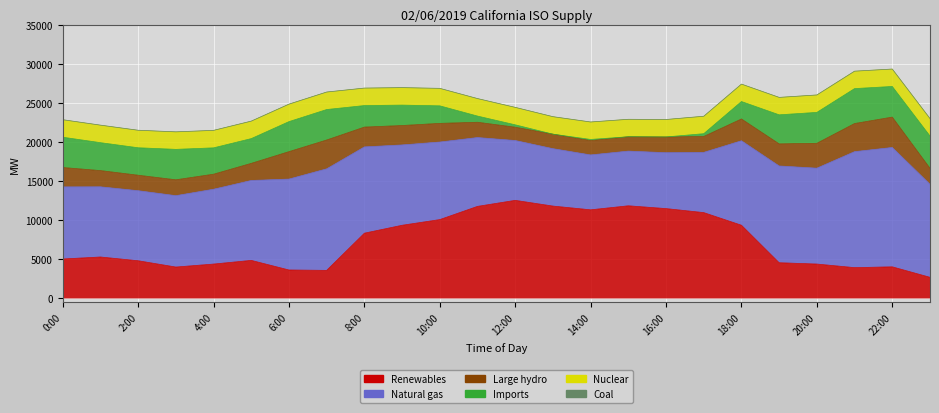

What are all the series names shown in the legend?

Renewables, Natural gas, Large hydro, Imports, Nuclear, Coal